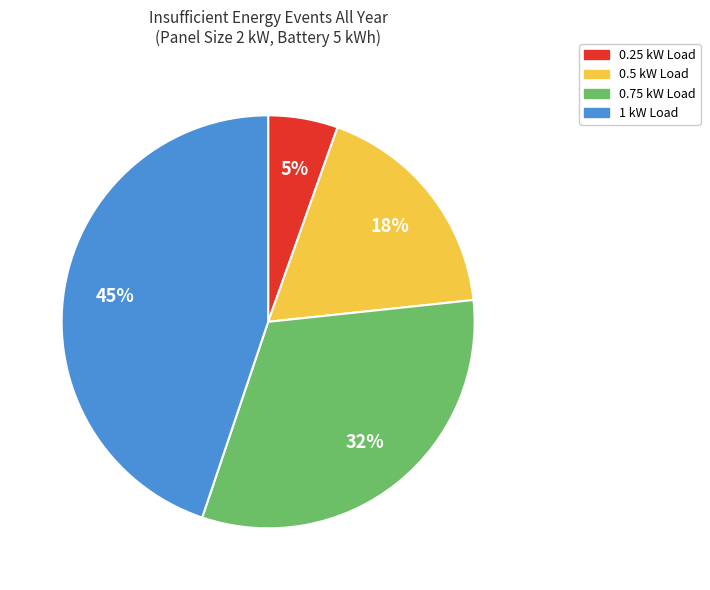

Count the number of slices in the pie.

4